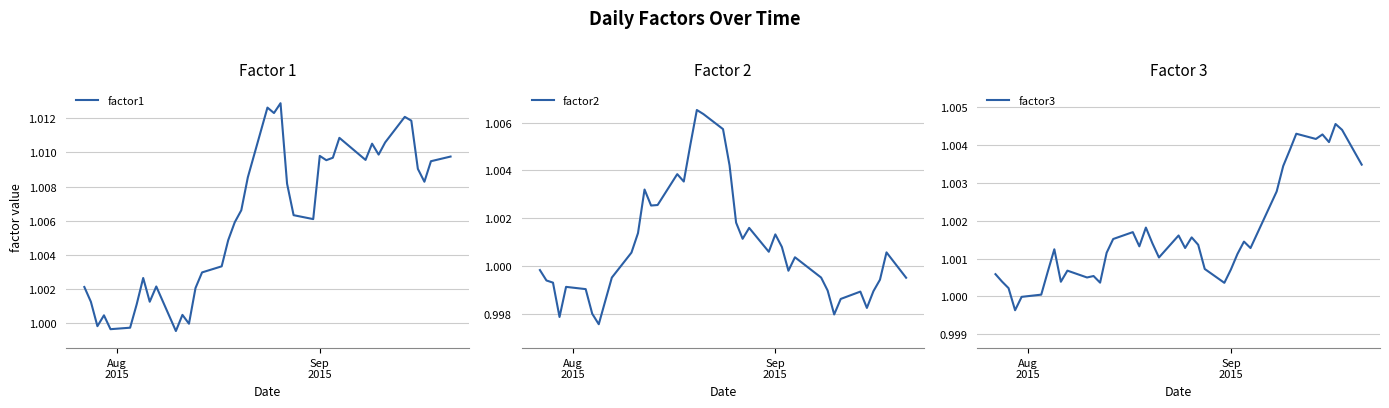

Is this an area chart (filled region under the line)?

No